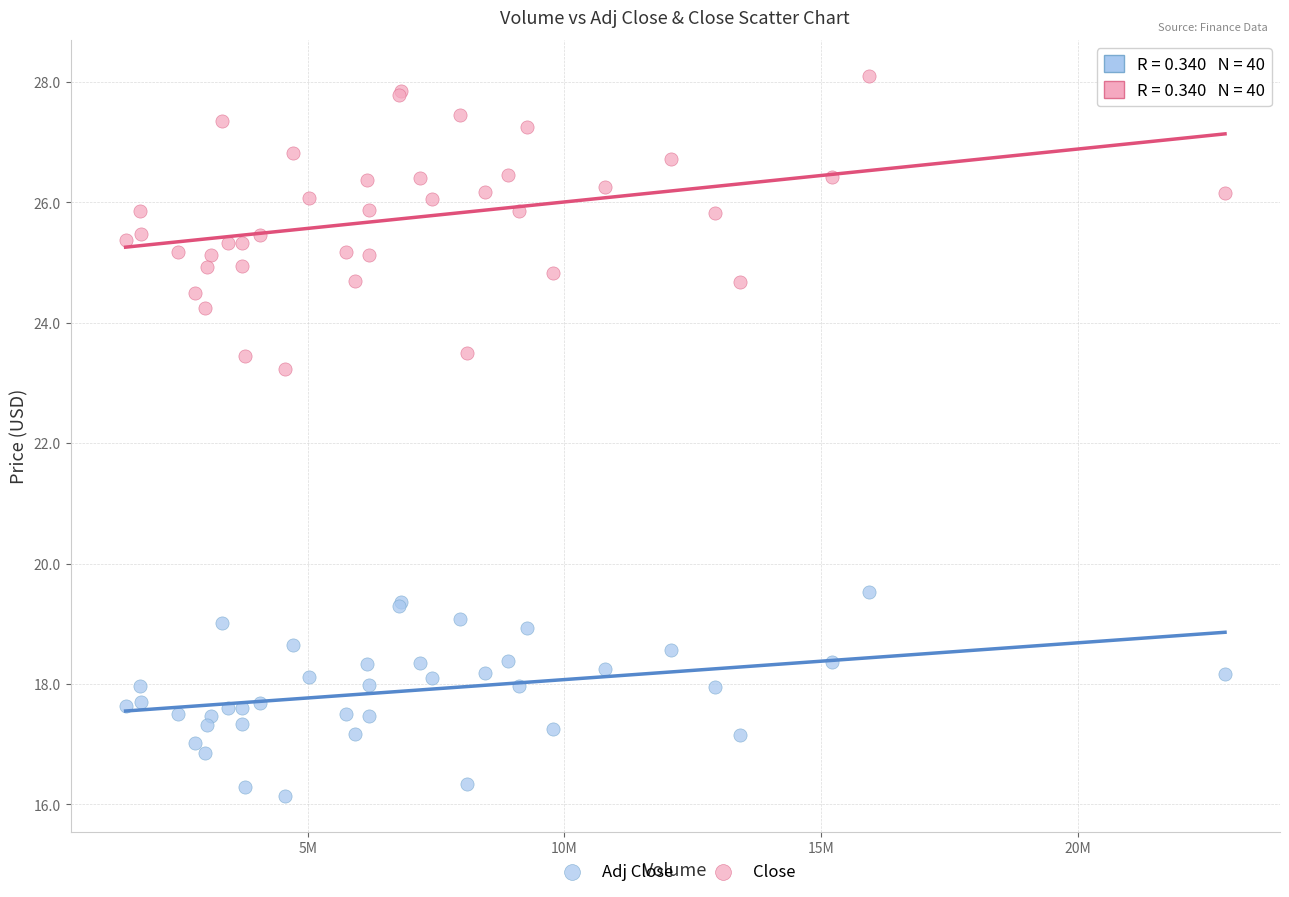

Which series has the widest spread of Y values?

Close